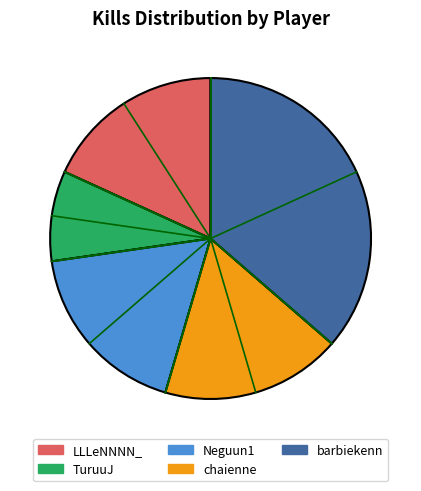

What is the largest slice in the pie chart?

barbiekenn